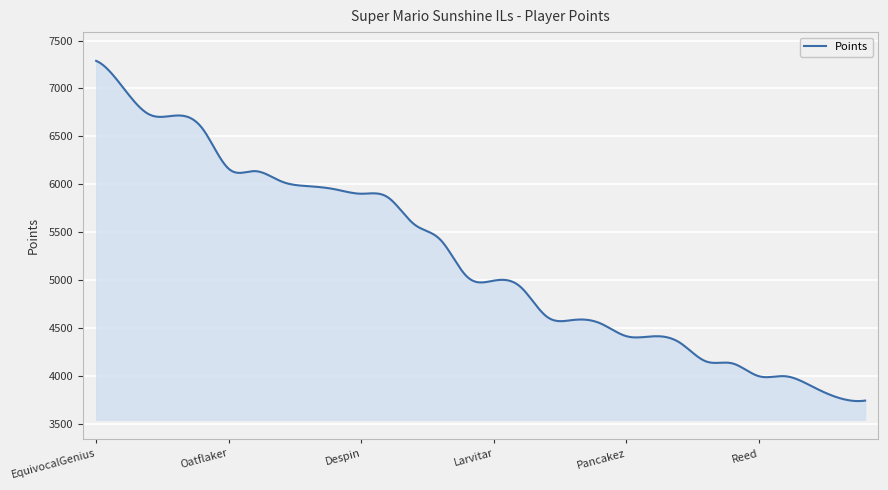

How many distinct data groups are displayed?

1